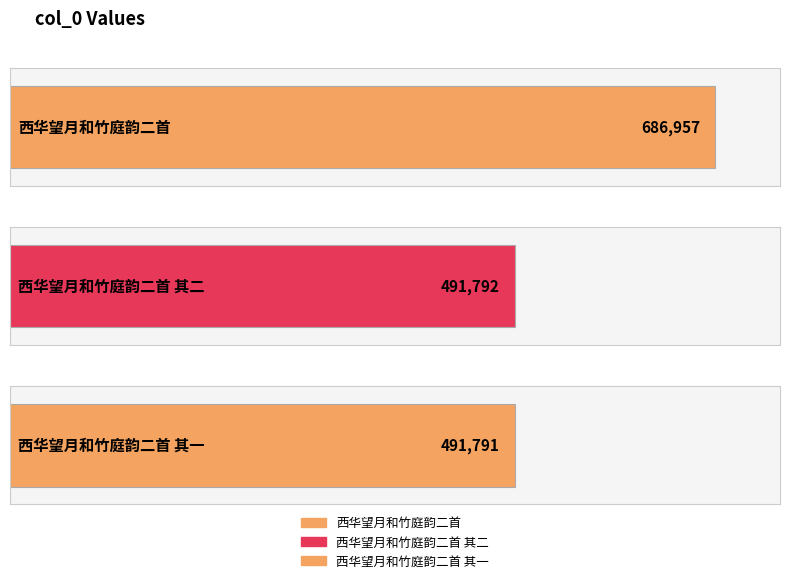

Reading right to left, extract all data points from this chart.

西华望月和竹庭韵二首 其一=491791	西华望月和竹庭韵二首 其二=491792	西华望月和竹庭韵二首=686957